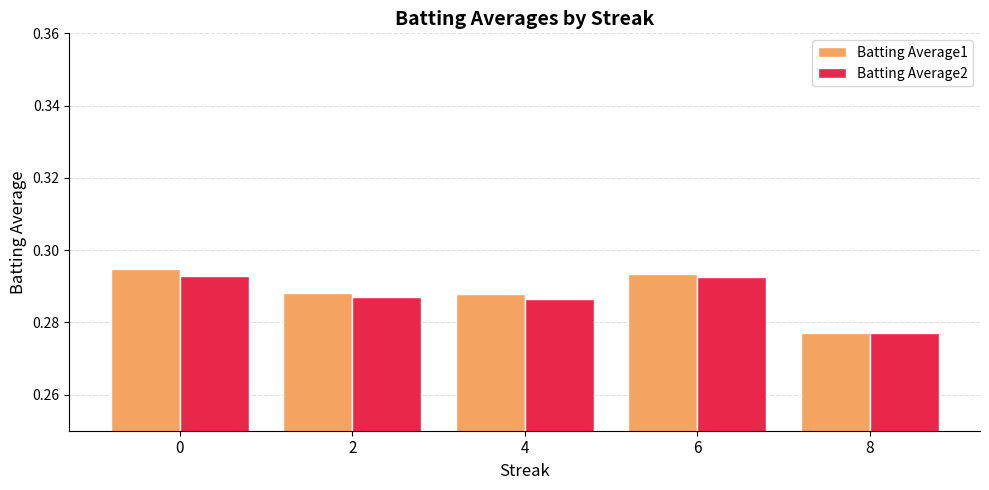

Which series has the largest range (max minus min)?

Batting Average1